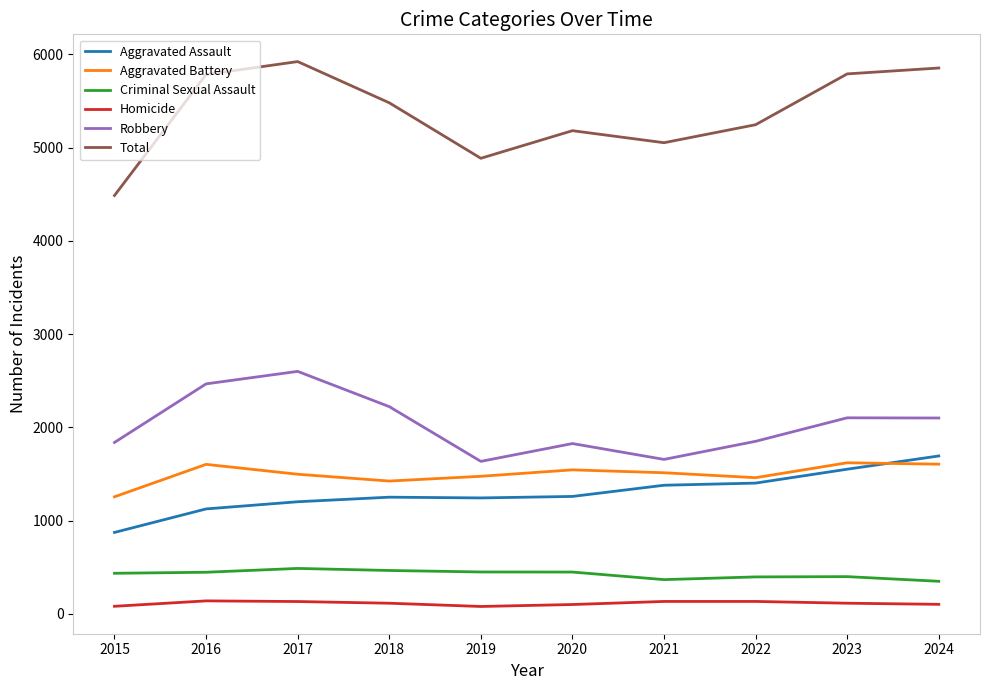

What is the highest value of the Aggravated Battery series?

1621